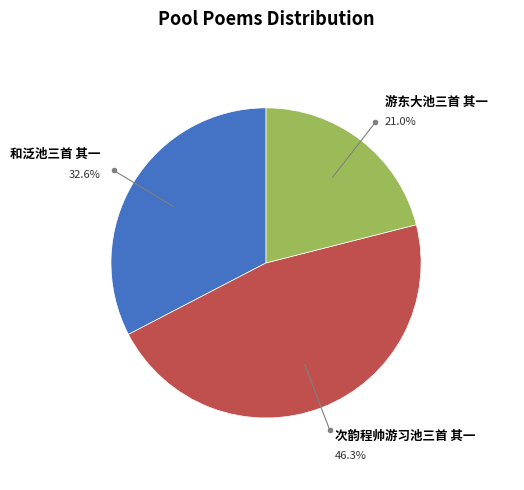

Is there any slice that represents more than half of the pie?

No